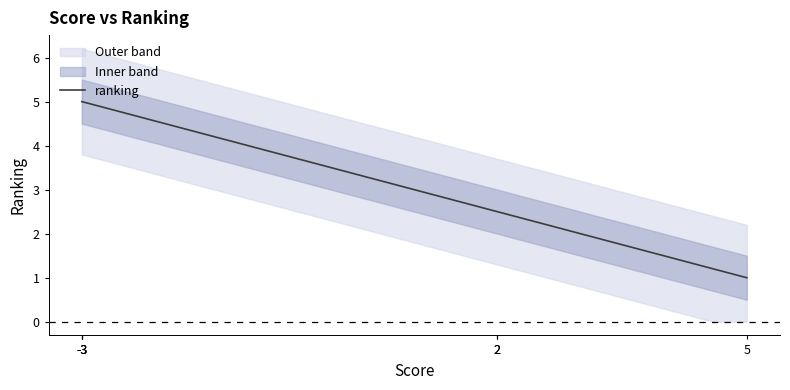

What is the highest value of the ranking series?

5.0